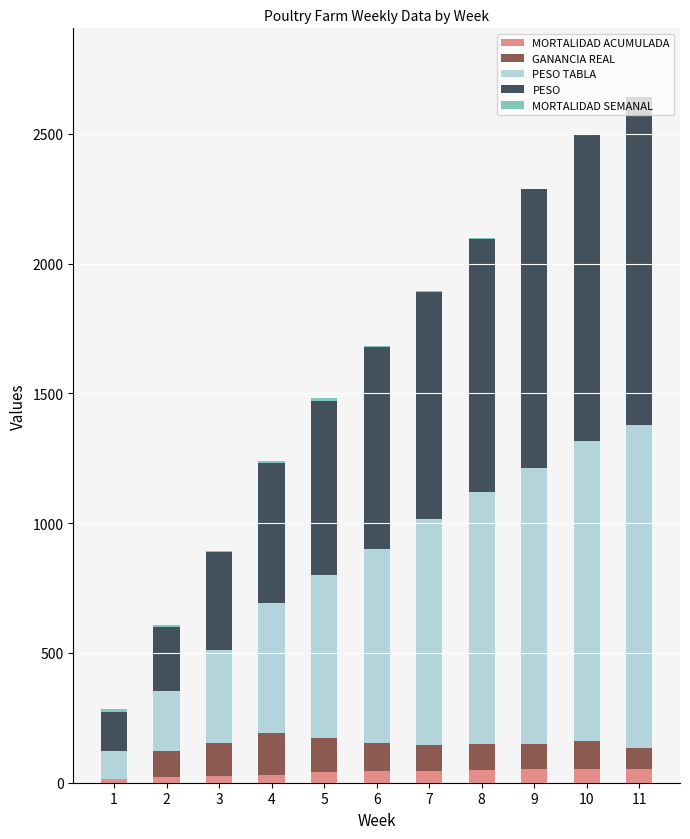

What is the value of the MORTALIDAD ACUMULADA bar at the 7th from the left?

46.0